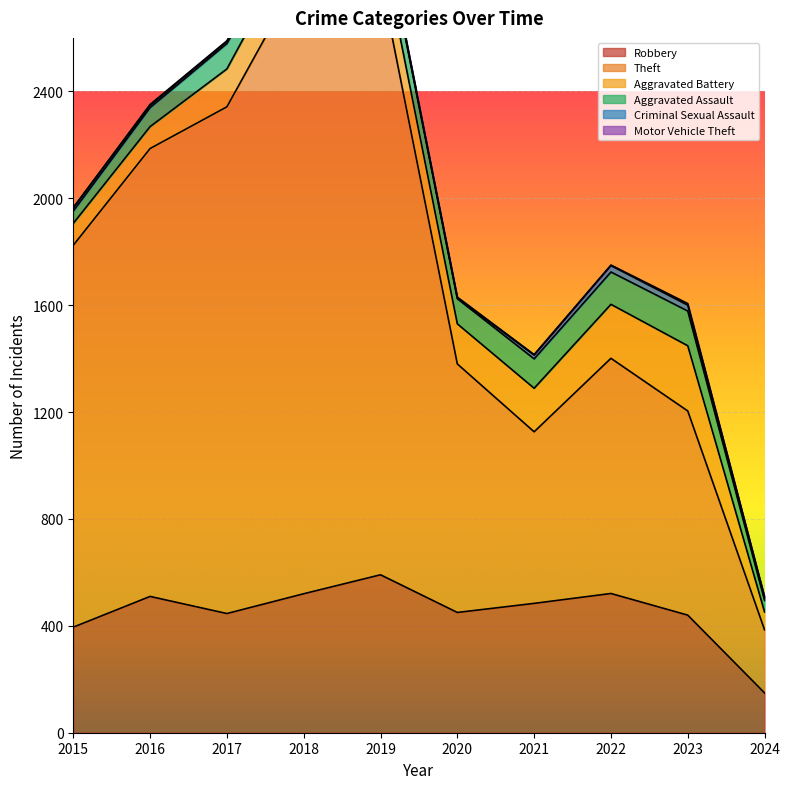

The value of Motor Vehicle Theft at 2023 is 8. True or false?

False